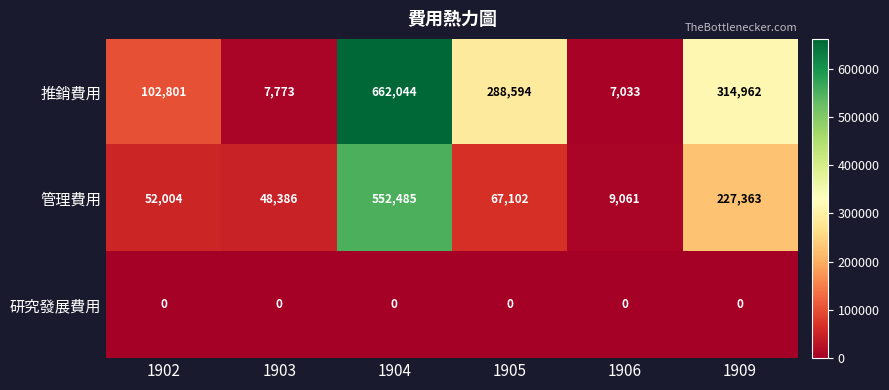

At which category is the sum across all series the highest?

1904